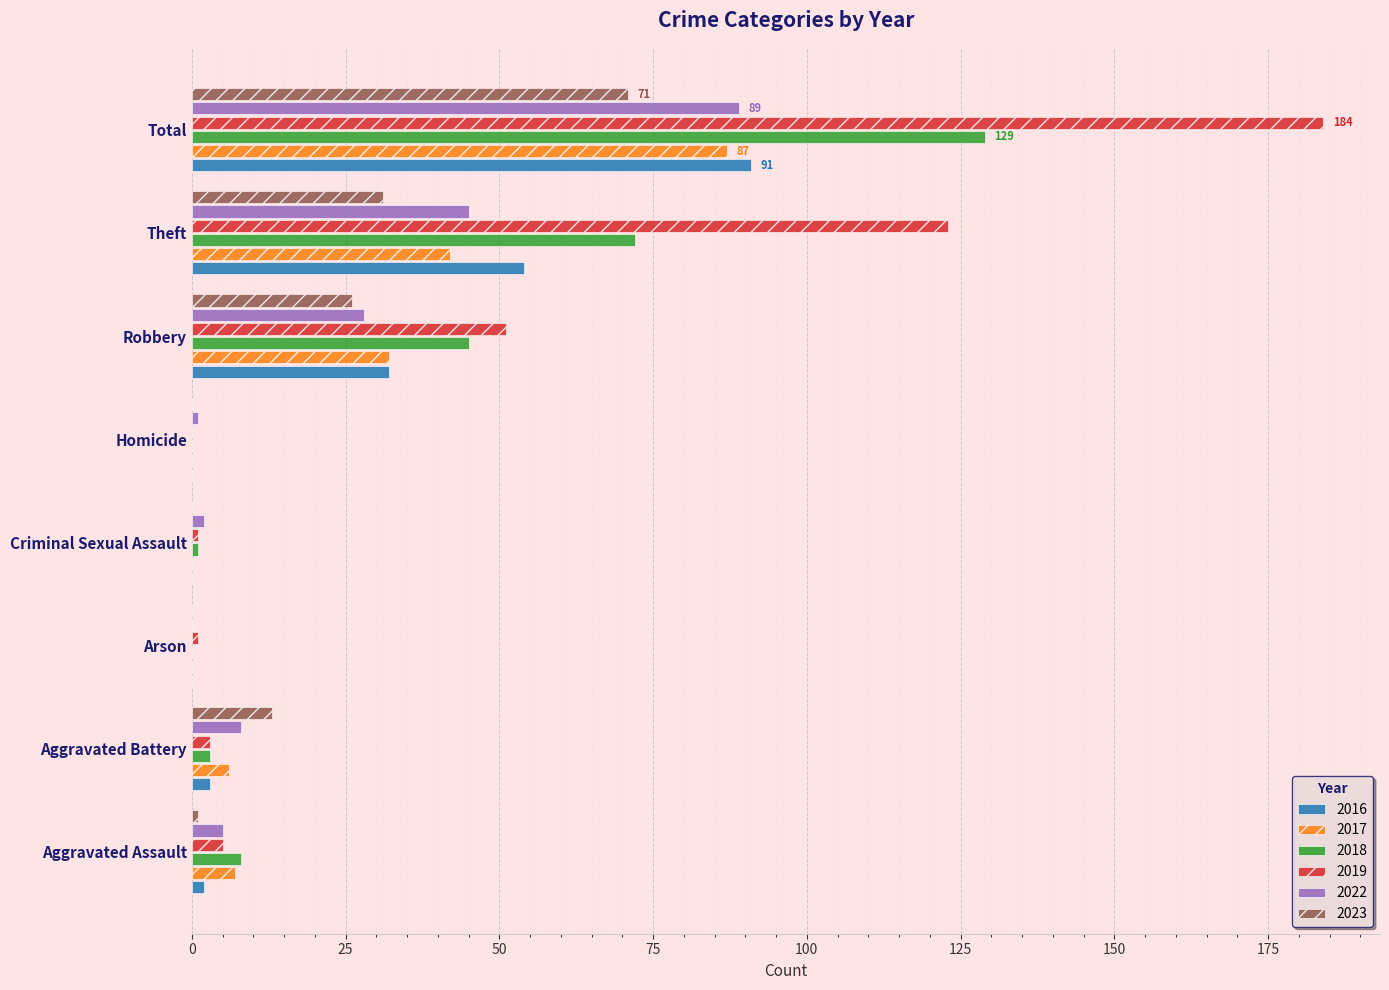

What is the maximum value for 2019?

184